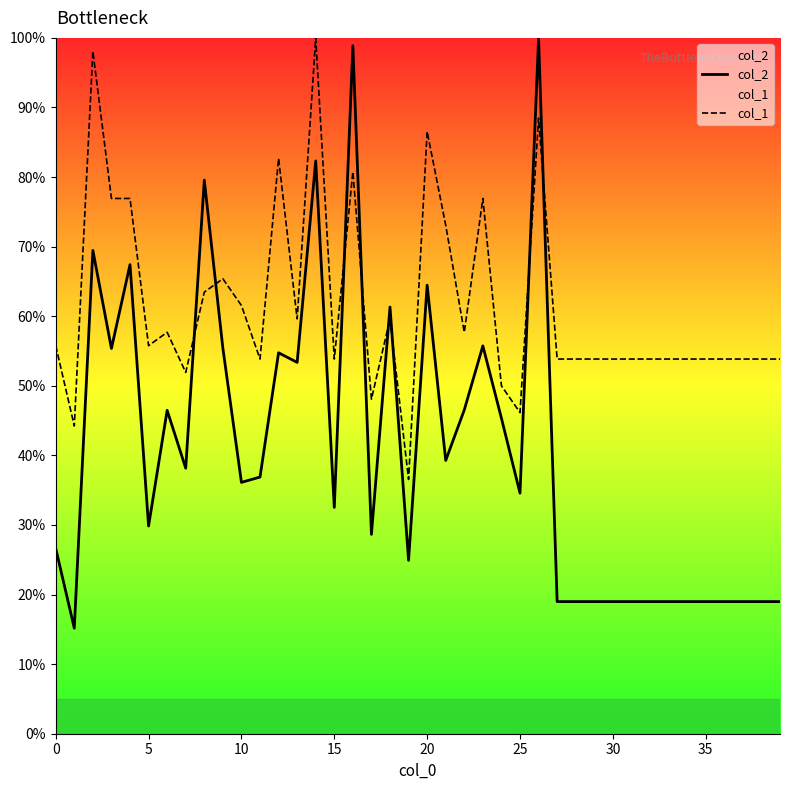

What is the highest value of the col_1 series?

100.0